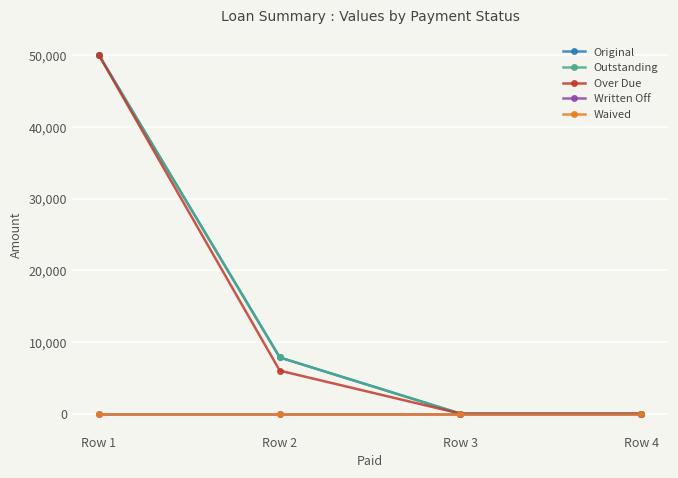

True or false: Original and Outstanding cross at least once.

False